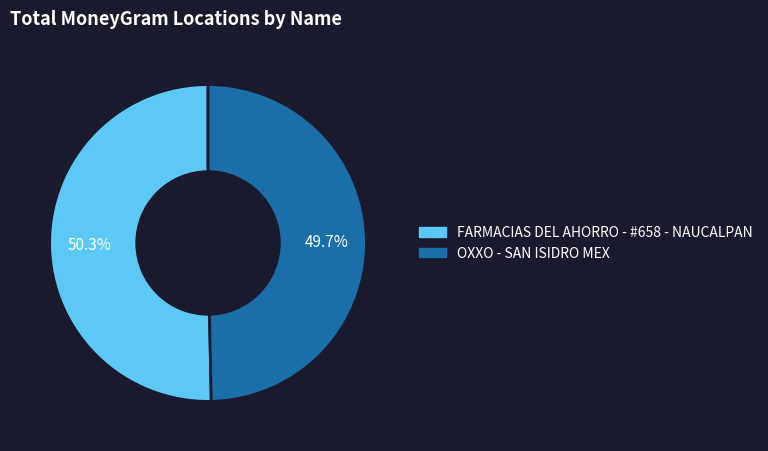

To the nearest percent, what percentage of the pie is FARMACIAS DEL AHORRO - #658 - NAUCALPAN?

50%